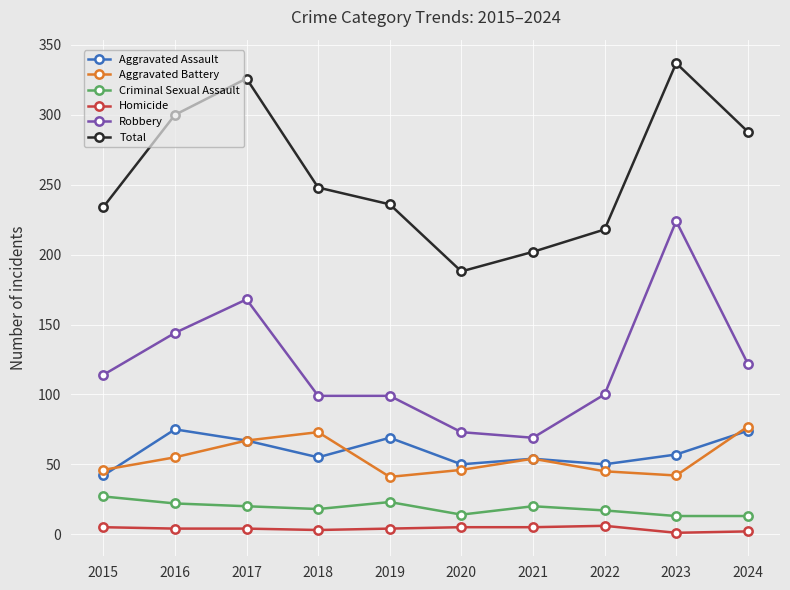

At how many categories does at least one series exceed 125?

10